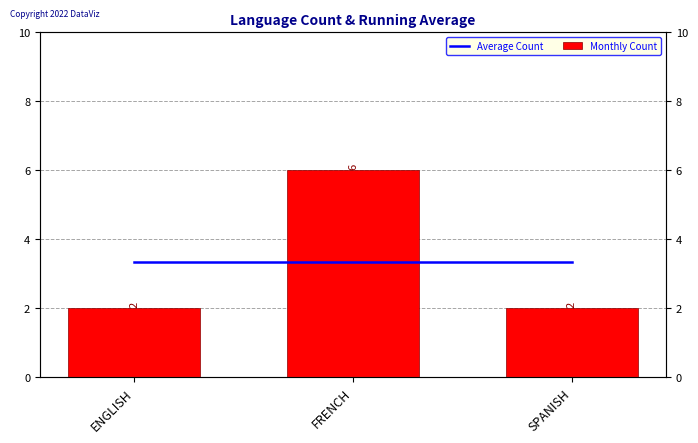

Rank the categories by Monthly Count value from lowest to highest.

ENGLISH, SPANISH, FRENCH